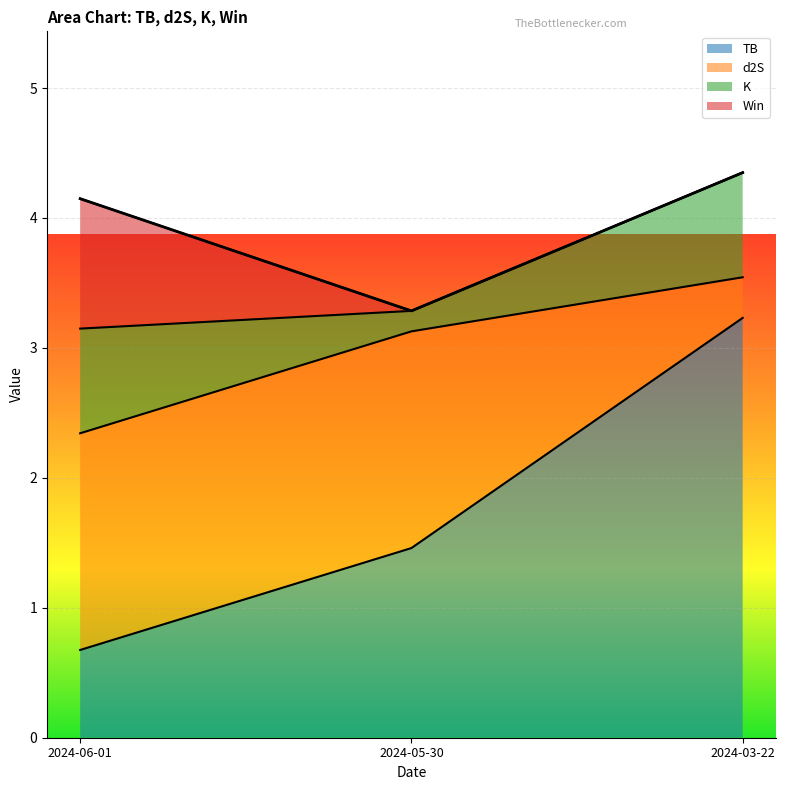

What is the lowest value of the TB series?

0.7